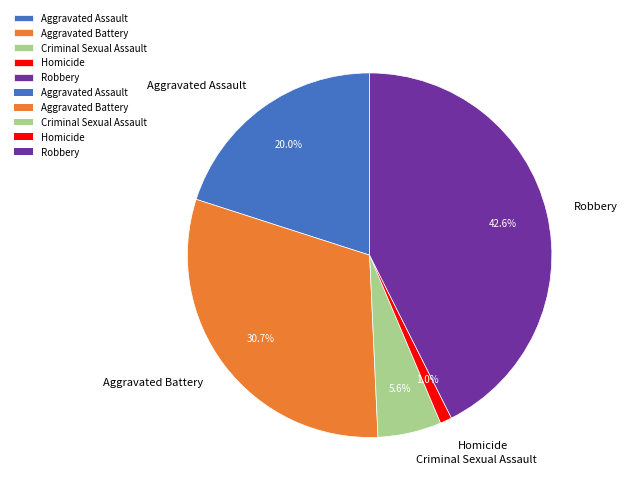

Combined, what portion of the pie is Aggravated Battery and Homicide?

31.7%